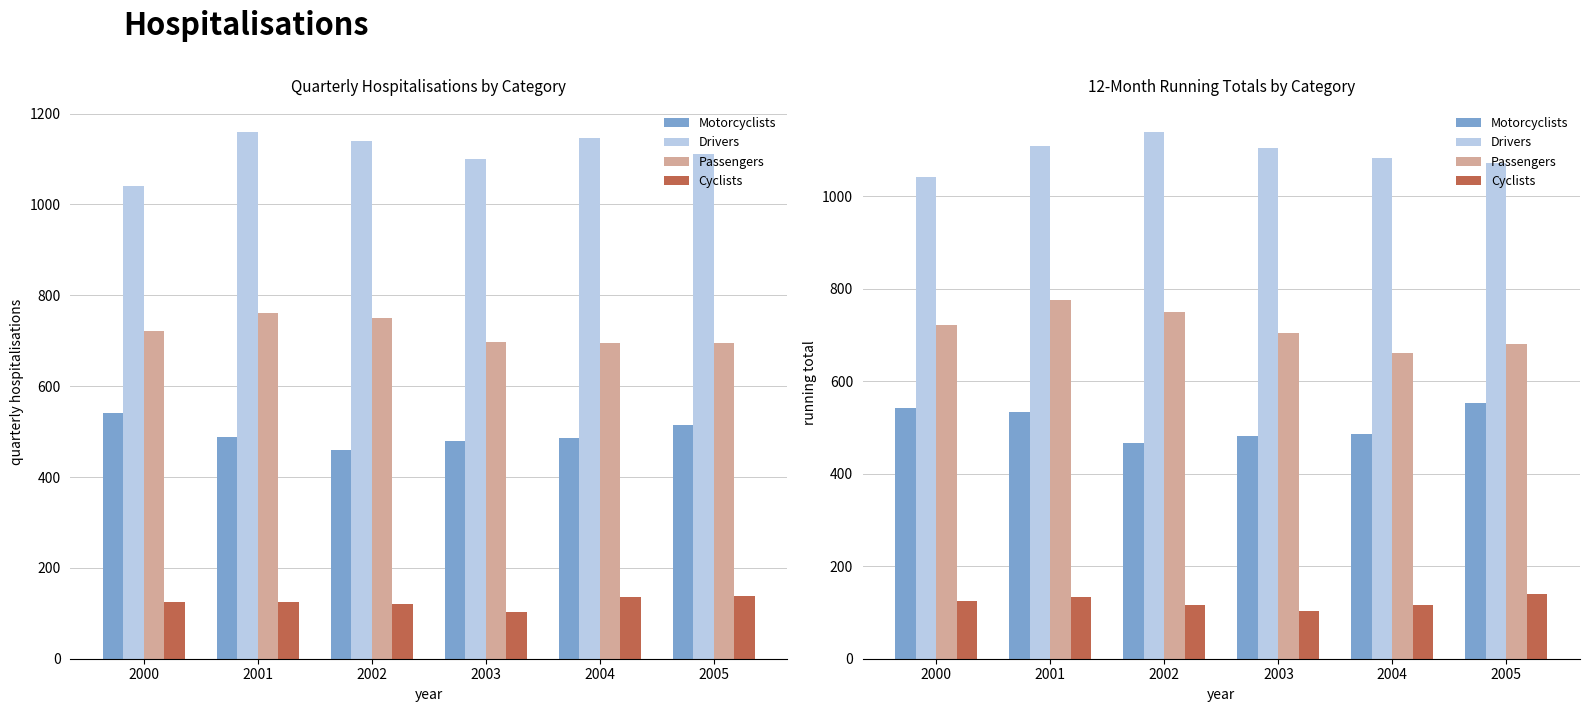

At which label does Motorcyclists first exceed 534?

2000